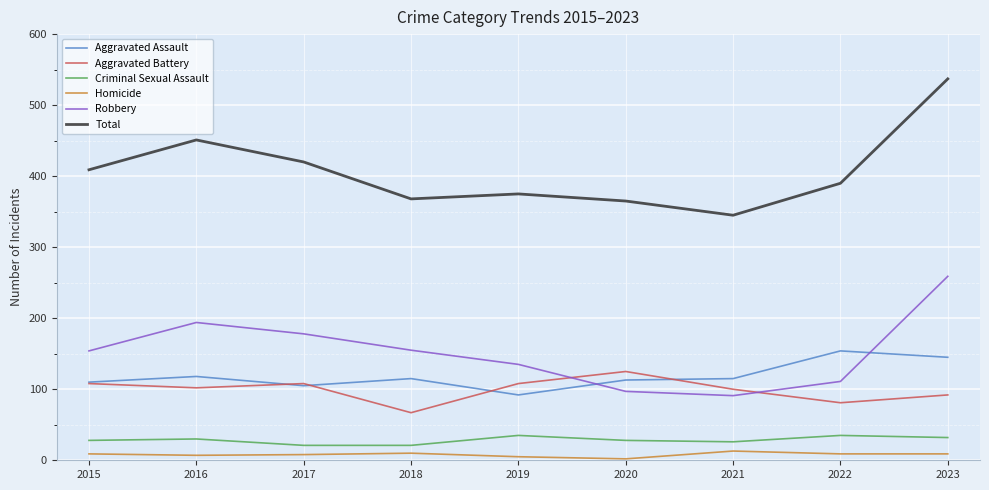

What is the spread (max minus min) of values at 2023?

528